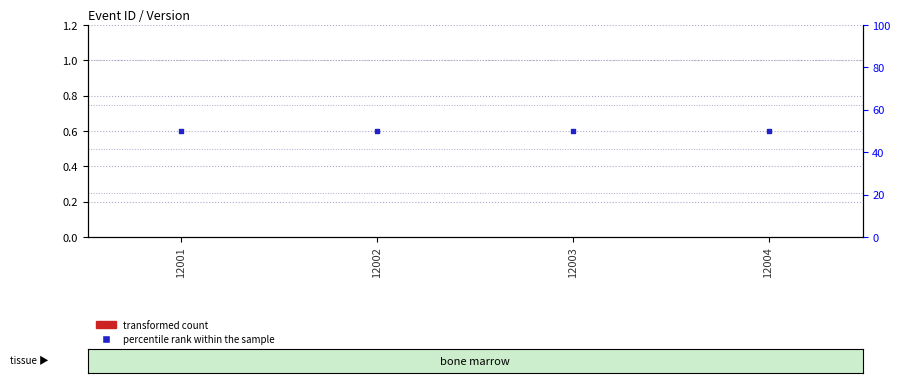

Which series has the widest spread of Y values?

transformed count